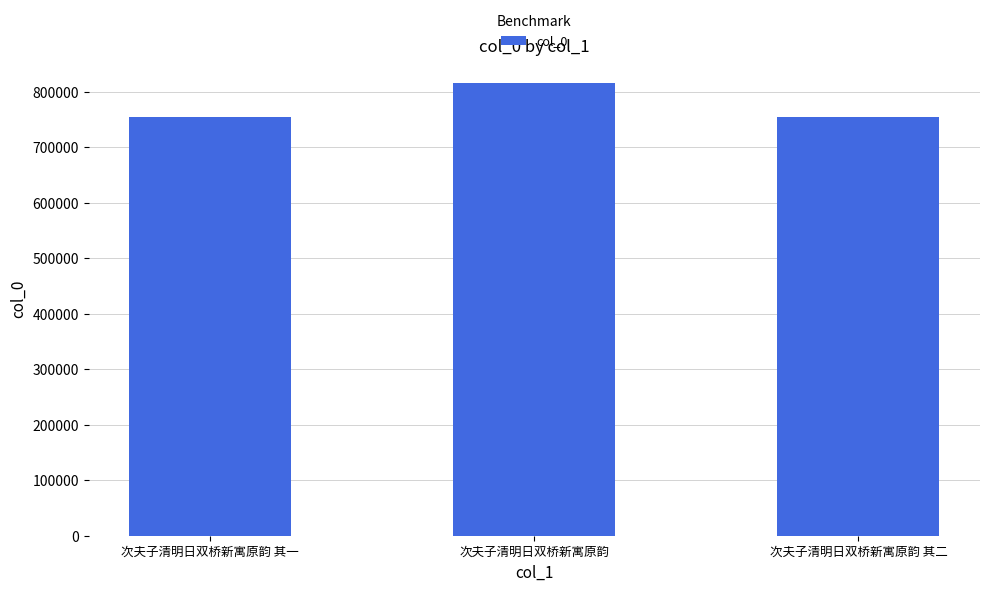

True or false: the data shows 755028 at 次夫子清明日双桥新寓原韵 其二.

True